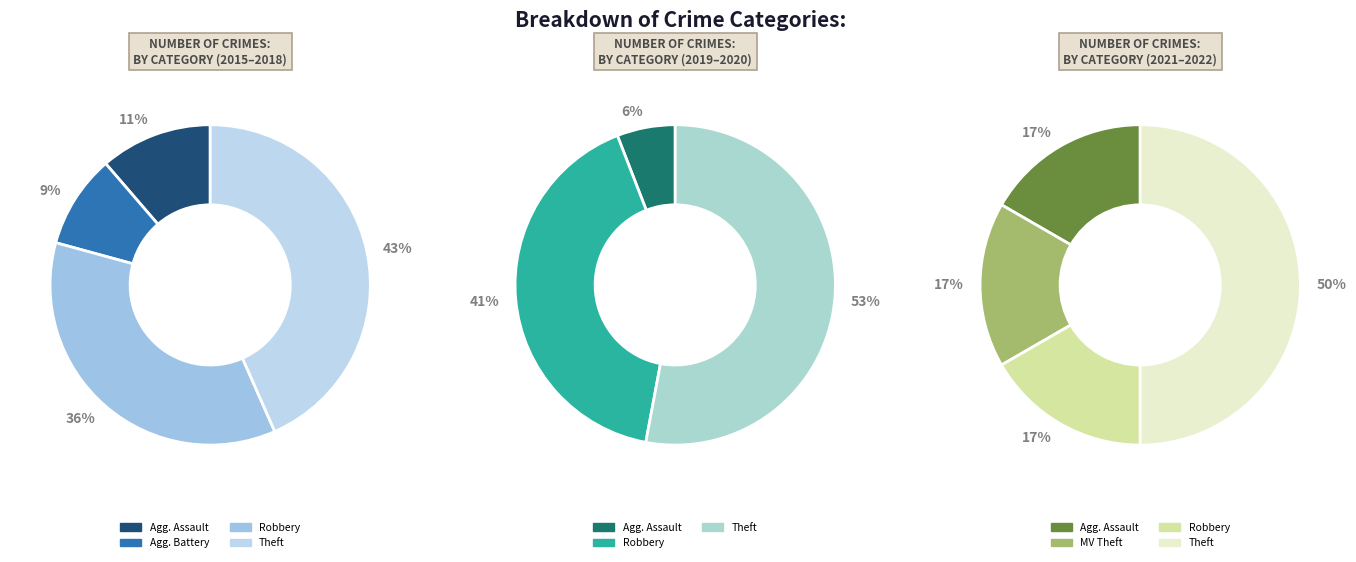

Is Theft the majority of the pie?

No